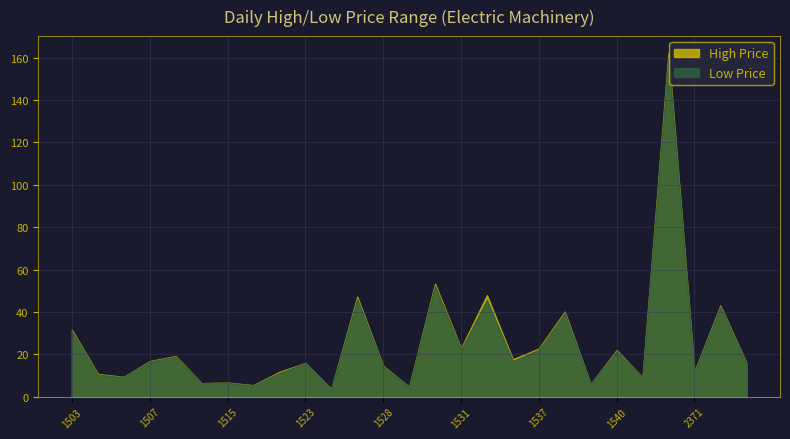

How many lines are shown in the chart?

2